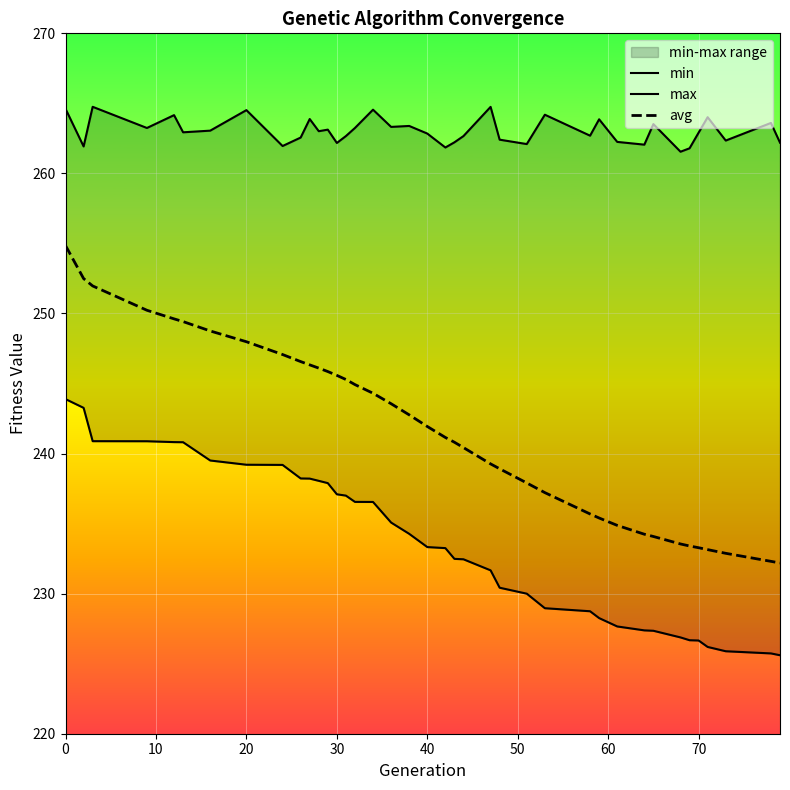

Which series has the largest range (max minus min)?

avg